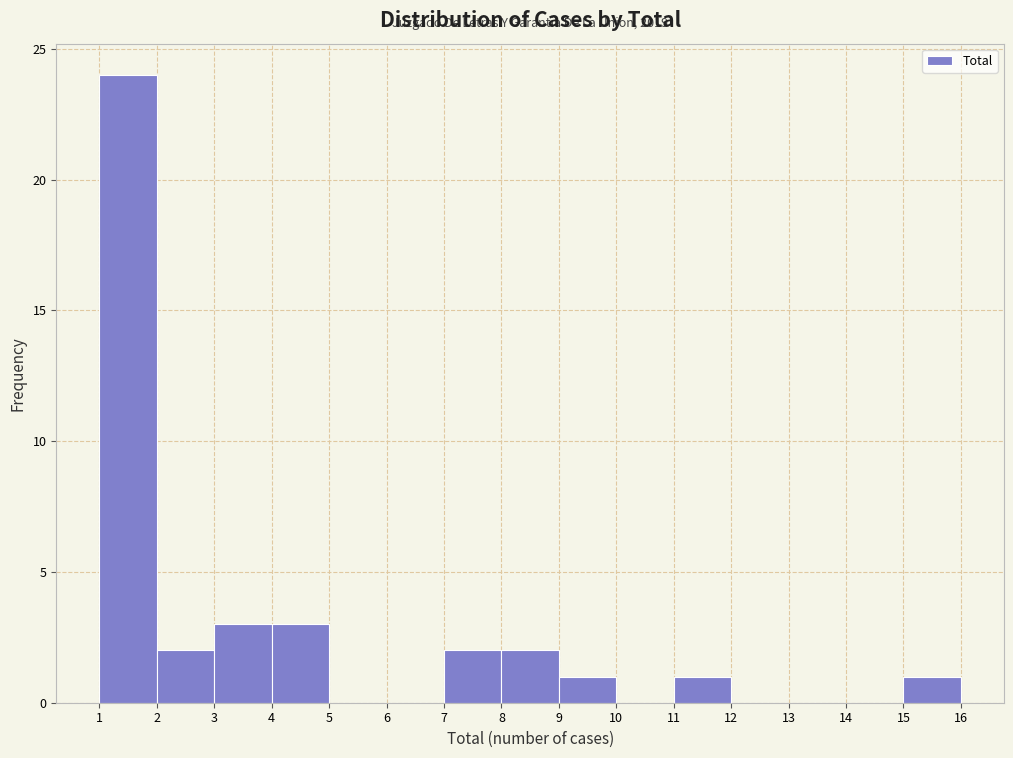

Over which range of the x-axis is the bar tallest?

1 to 2